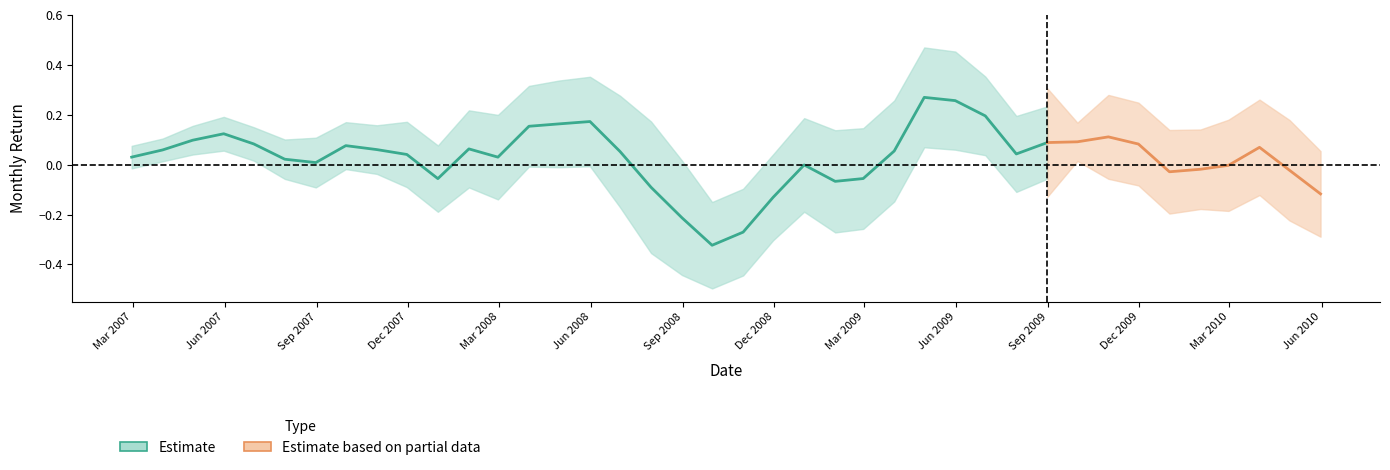

Does the chart display data point markers on the line(s)?

No